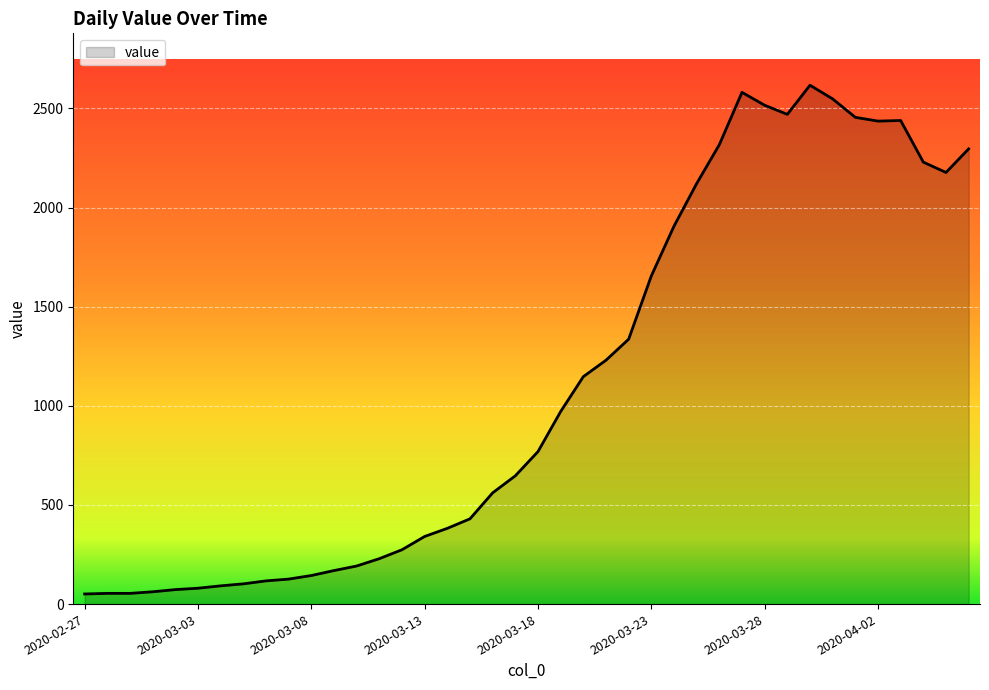

What is the maximum value shown in the chart?

2617